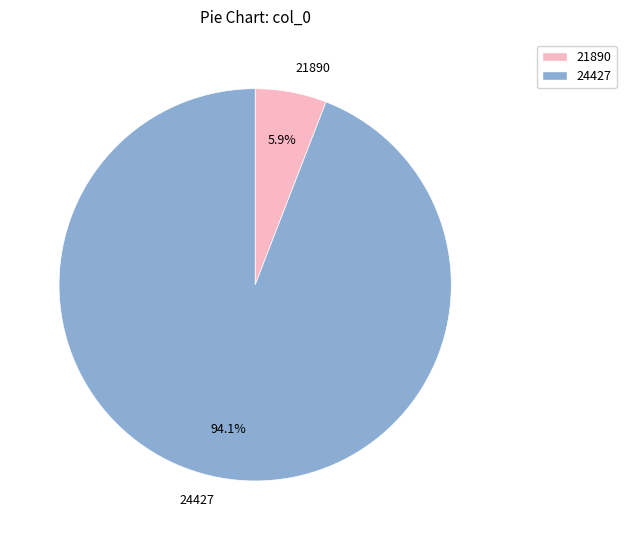

To the nearest percent, what is the difference between the largest and smallest slice percentages?

88%